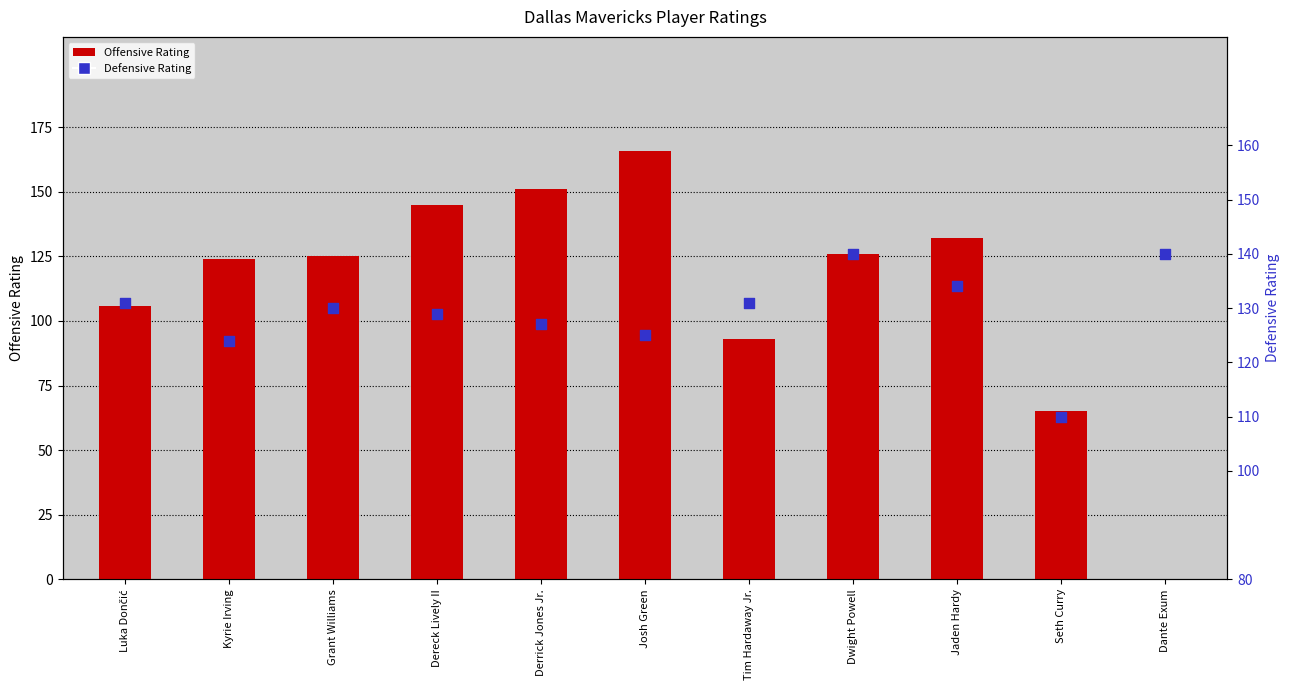

Is the value of Defensive Rating at Luka Dončić greater than the value of Offensive Rating at Josh Green?

No